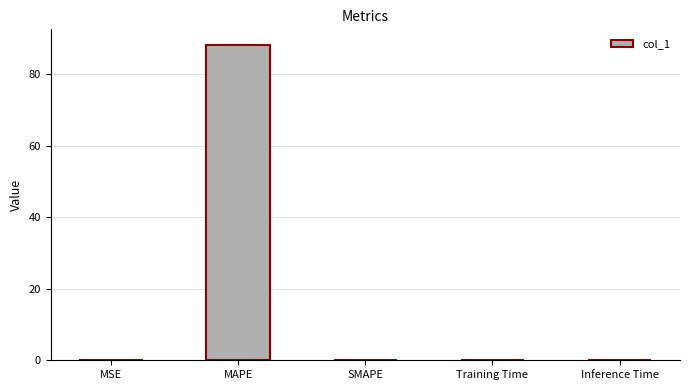

Is it true that the value at SMAPE is 0.0?

True